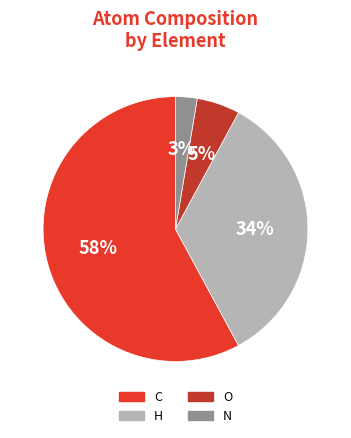

Combined, do H and N account for over 50%?

No